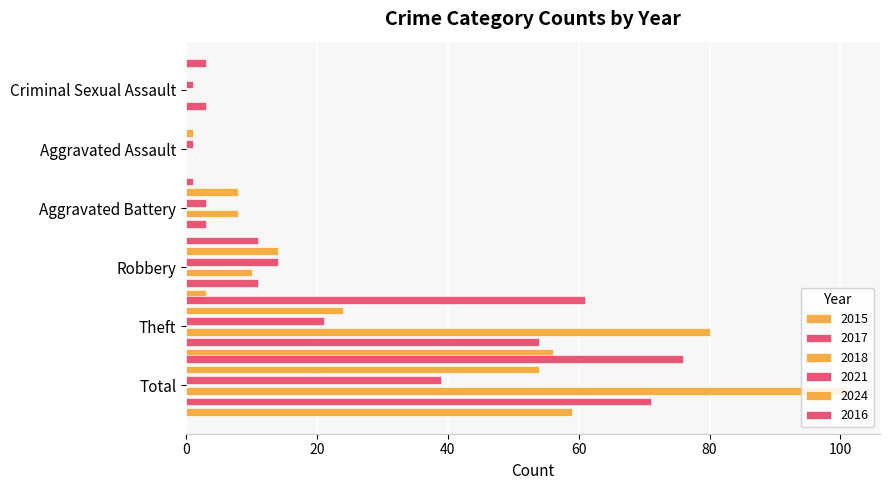

True or false: 2015 has a value of 0 at Criminal Sexual Assault.

True